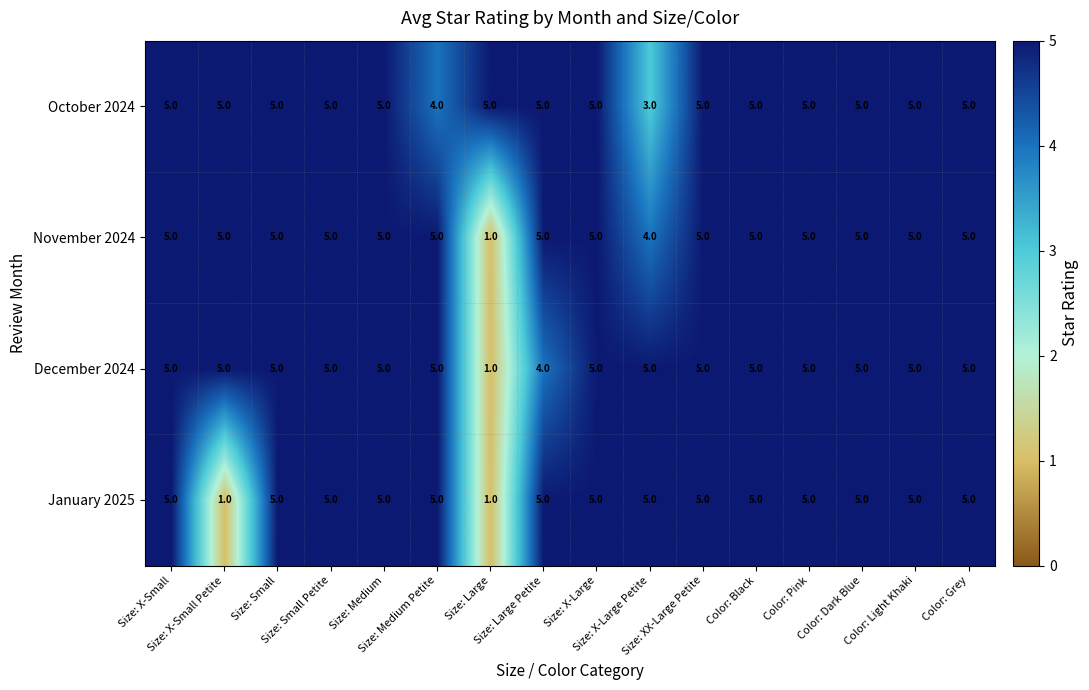

How many November 2024 values are between 5 and 6?

14